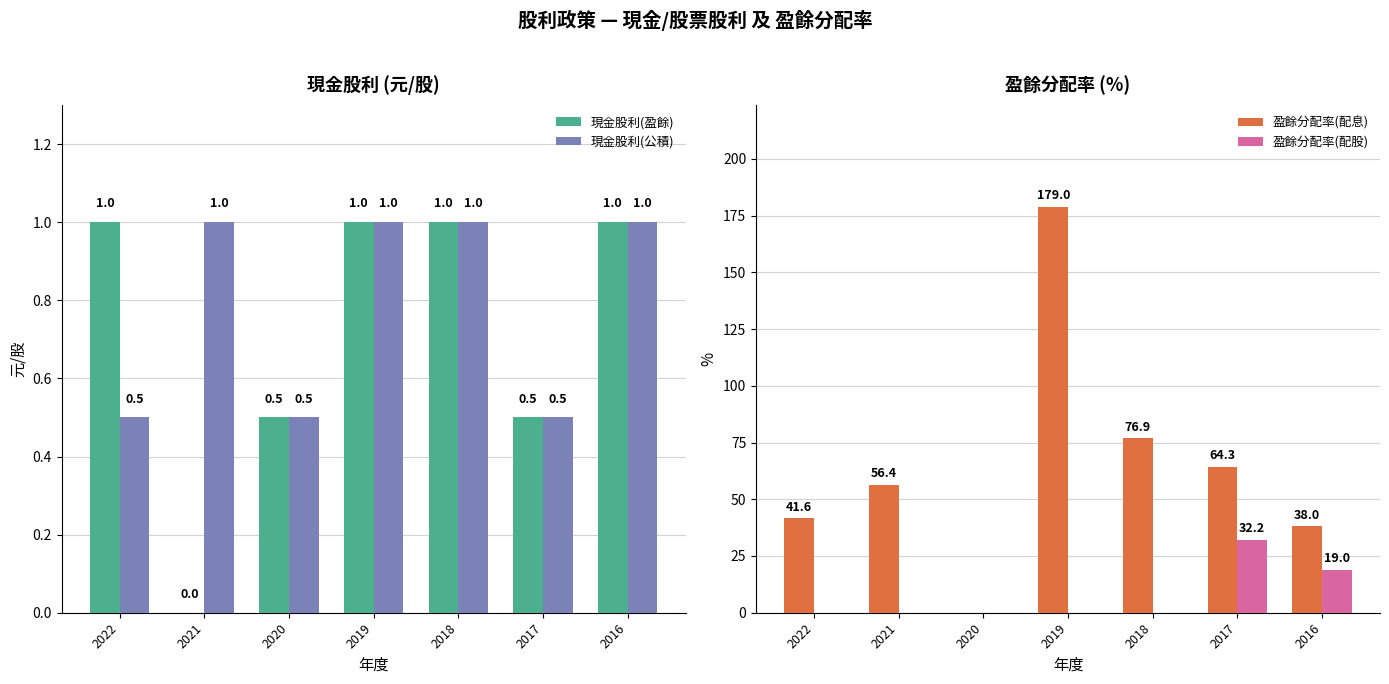

Reading right to left, extract all data points from this chart.

現金股利(盈餘): 2016=1.0	2017=0.5	2018=1.0	2019=1.0	2020=0.5	2021=0.0	2022=1.0
現金股利(公積): 2016=1.0	2017=0.5	2018=1.0	2019=1.0	2020=0.5	2021=1.0	2022=0.5
盈餘分配率(配息): 2016=38.0	2017=64.3	2018=76.9	2019=179.0	2020=0.0	2021=56.4	2022=41.6
盈餘分配率(配股): 2016=19.0	2017=32.2	2018=0.0	2019=0.0	2020=0.0	2021=0.0	2022=0.0